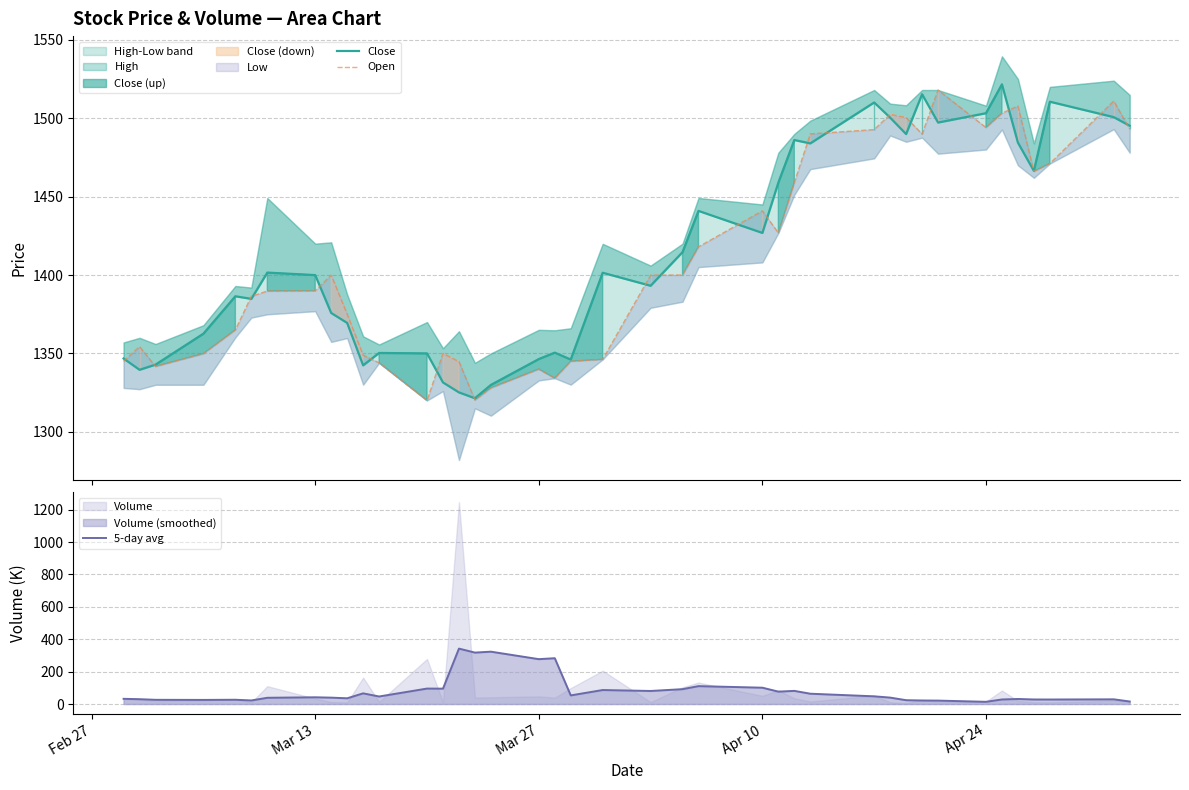

What is the maximum value for 5-day avg?

342.1